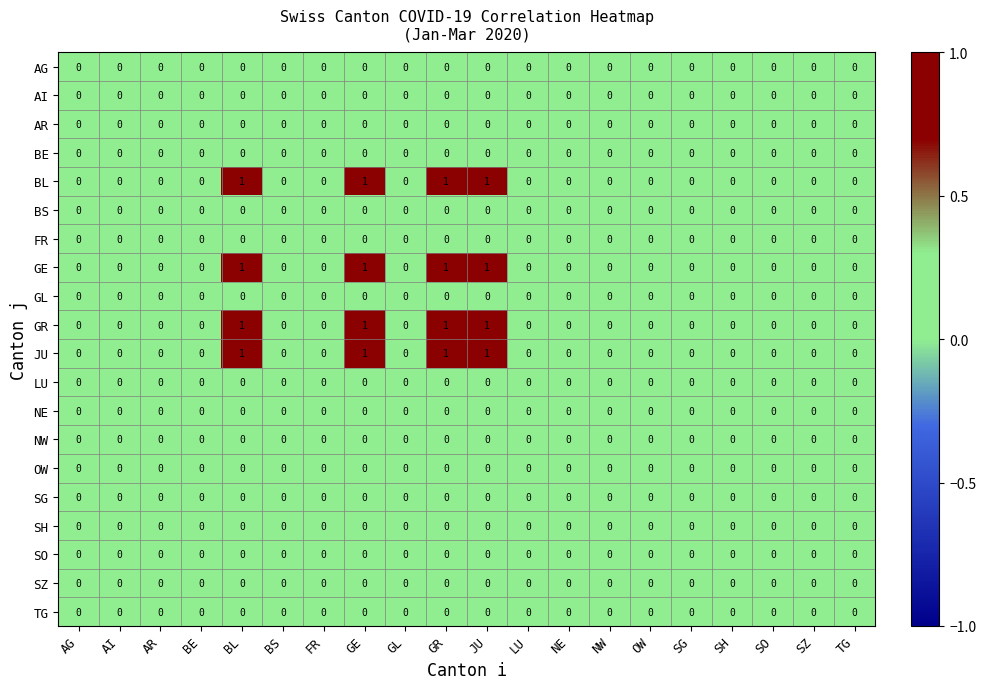

Is it true that BL equals 1 at BL?

True